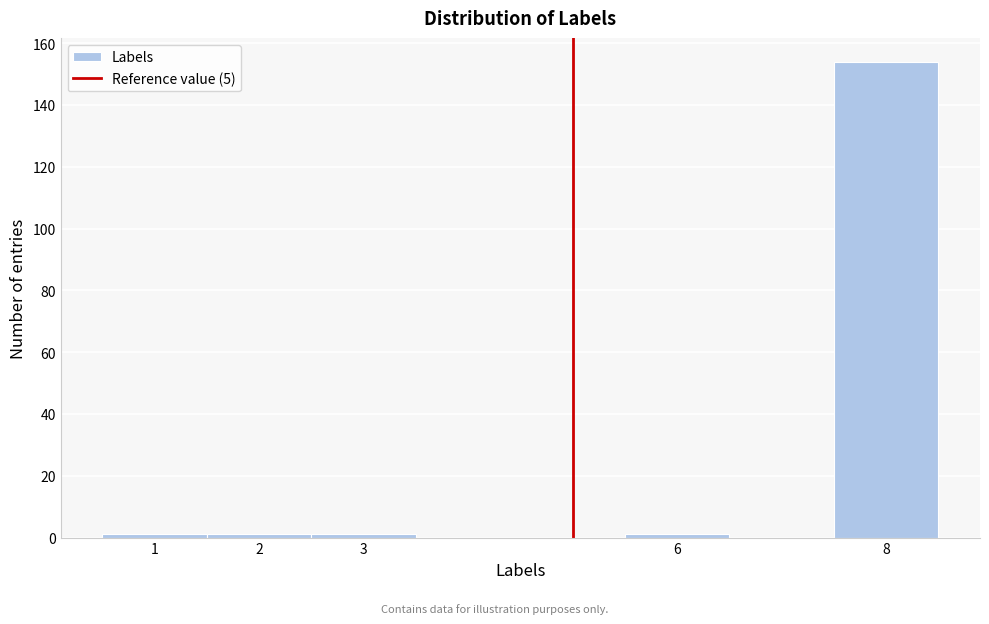

Reading left to right, transcribe this chart: for each bar, give the range it covers on the x-axis and its height. The values are not printed on the chart, so give them approximately, as read against the axis.

0.5 to 1.5: under 2
1.5 to 2.5: under 2
2.5 to 3.5: under 2
3.5 to 4.5: 0
4.5 to 5.5: 0
5.5 to 6.5: under 2
6.5 to 7.5: 0
7.5 to 8.5: 154